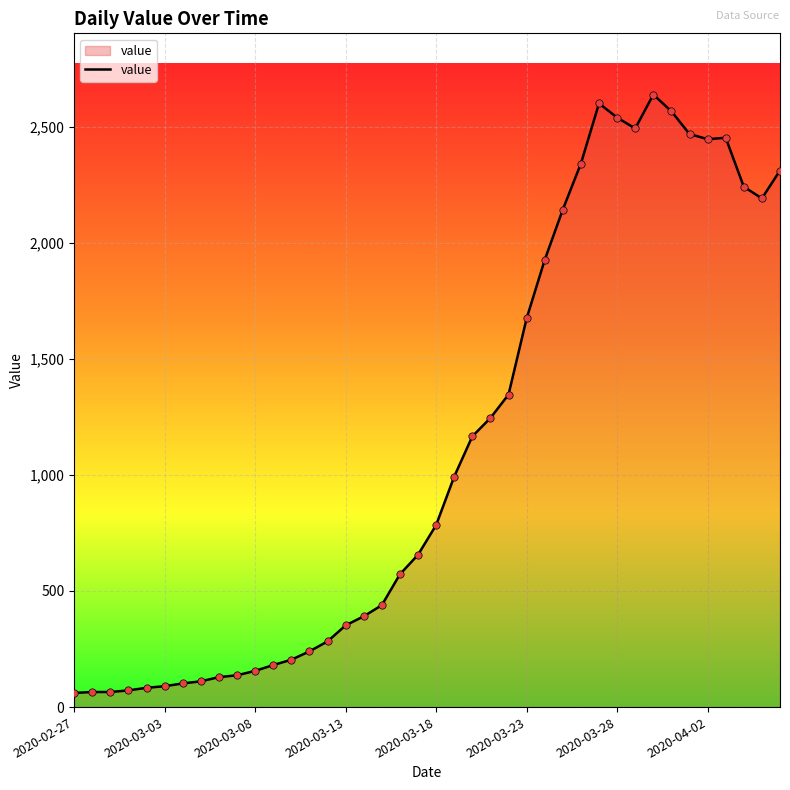

What is the greatest value displayed?

2638